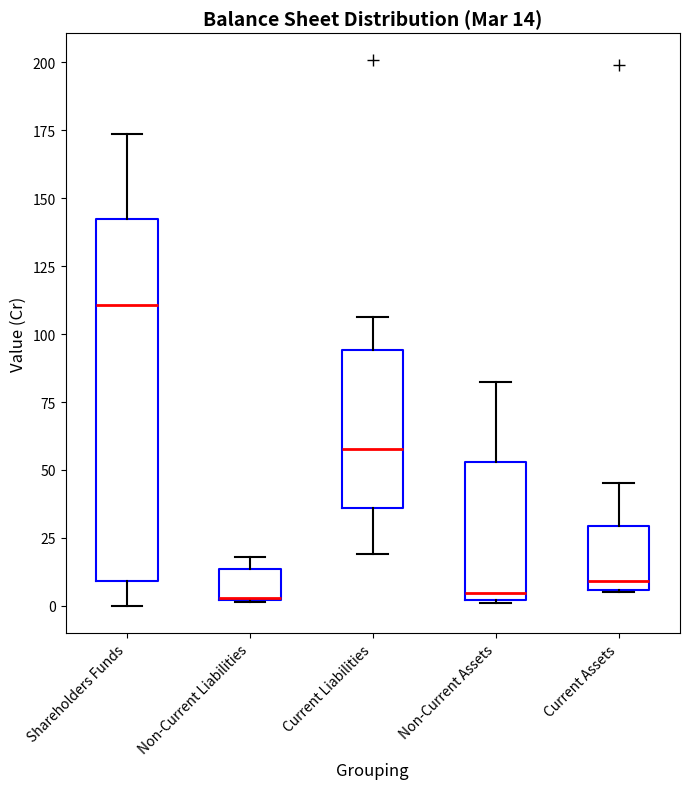

Comparing the boxes themselves (not the whiskers), which one is the tallest?

Shareholders Funds